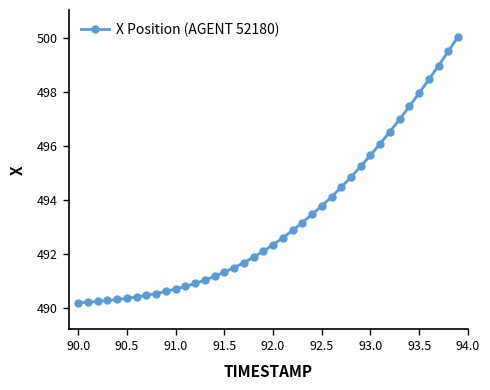

What is the minimum value shown in the chart?

490.2